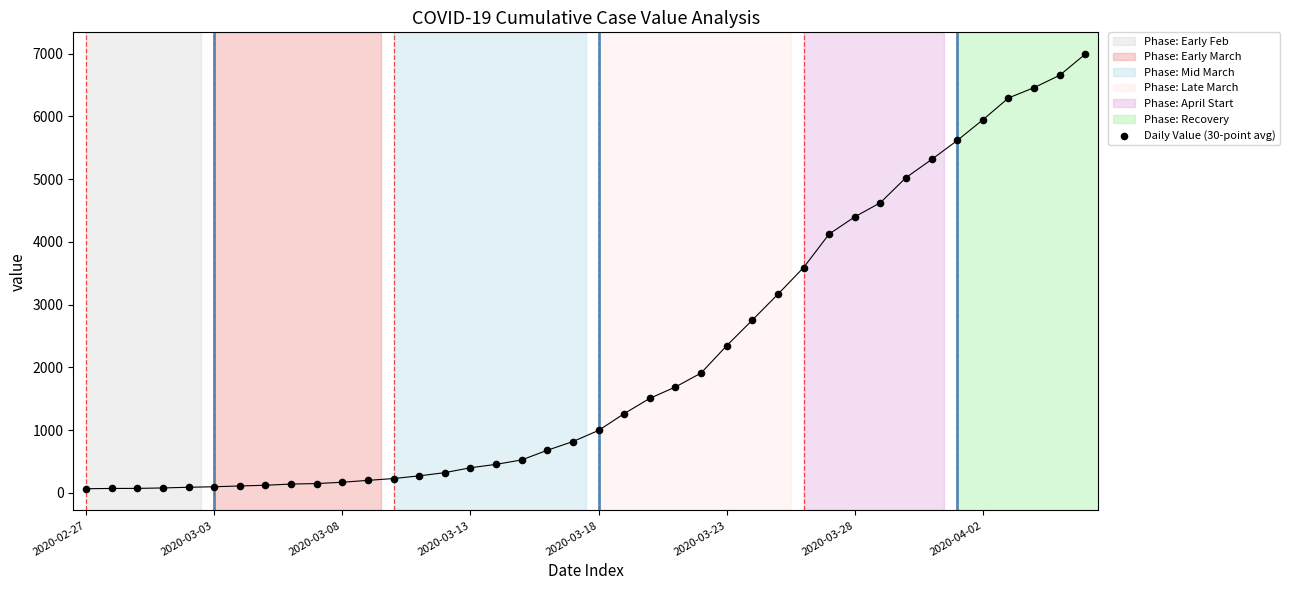

What is the range of Y values (max minus min)?

6931